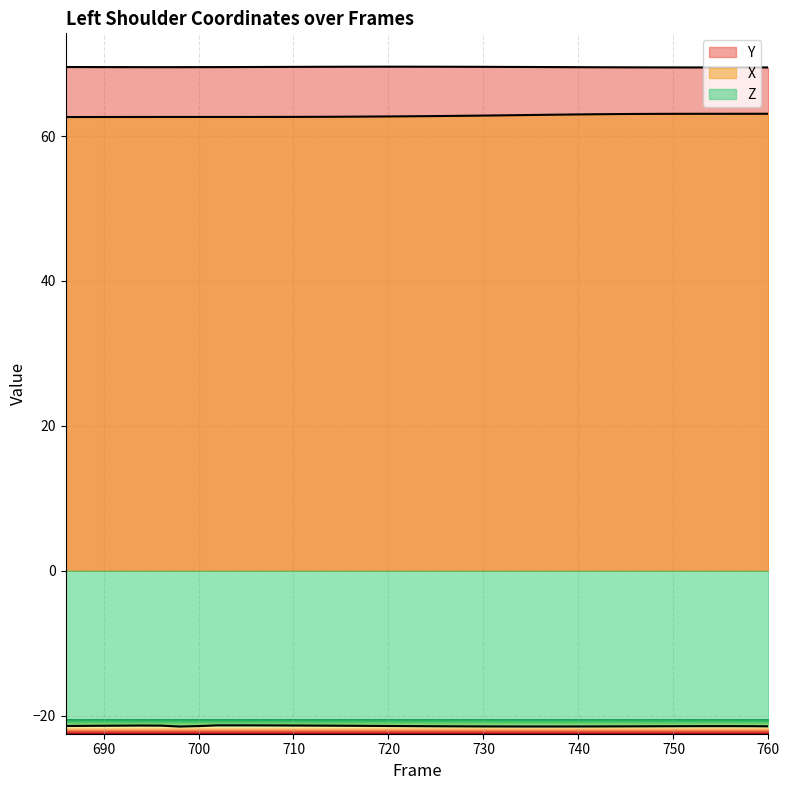

Which series has the widest spread of values?

X